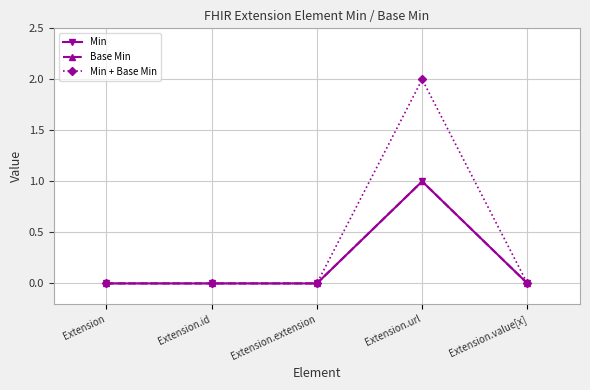

What is the sum of all Min values?

1